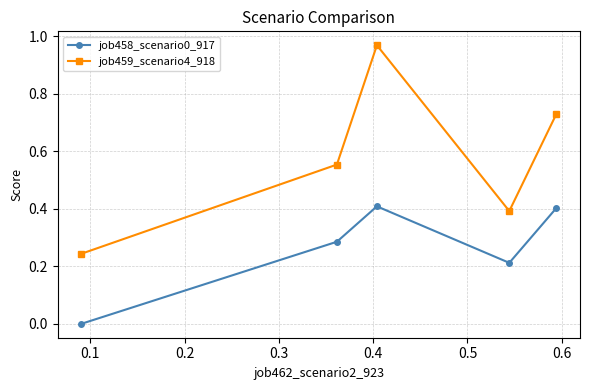

What is the value of the job458_scenario0_917 point at the 3rd from the left?

0.4